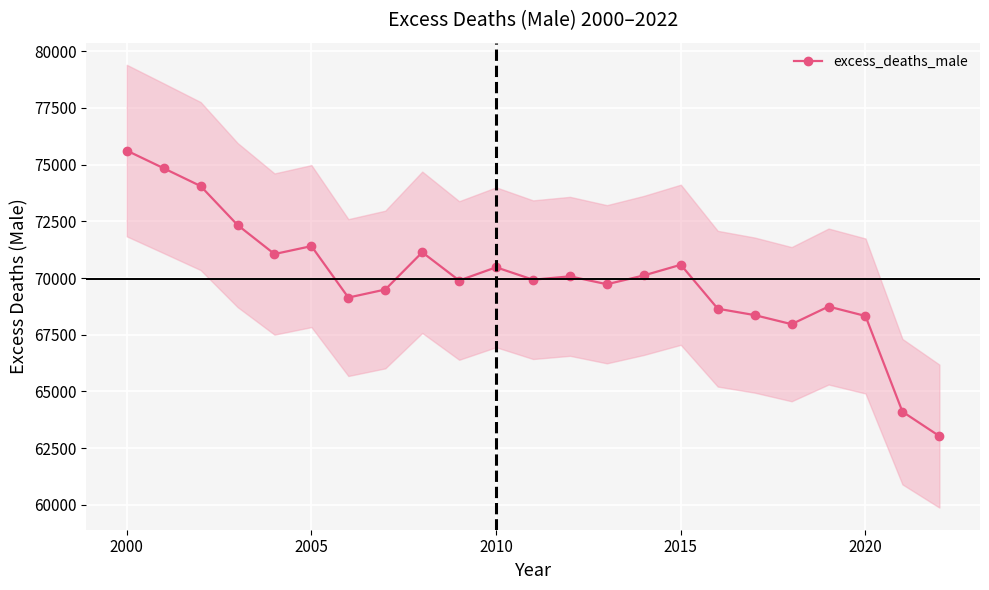

What is the highest value of the excess_deaths_male series?

75617.7